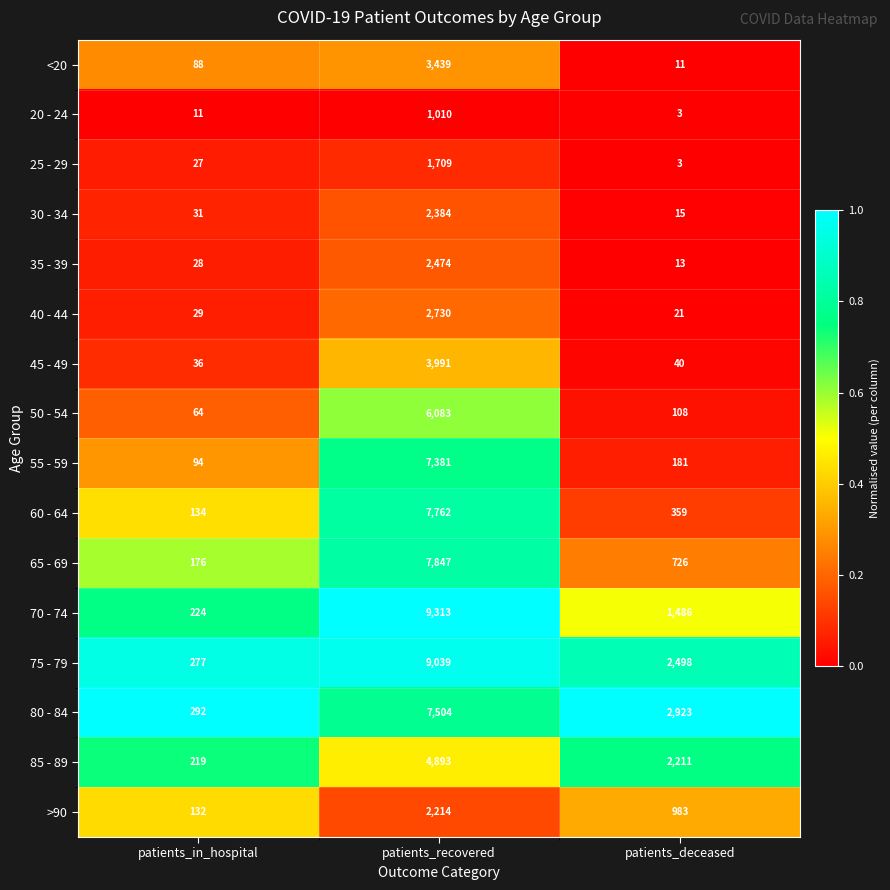

List the series in order of their peak value, lowest first.

20 - 24, 25 - 29, >90, 30 - 34, 35 - 39, 40 - 44, <20, 45 - 49, 85 - 89, 50 - 54, 55 - 59, 80 - 84, 60 - 64, 65 - 69, 75 - 79, 70 - 74